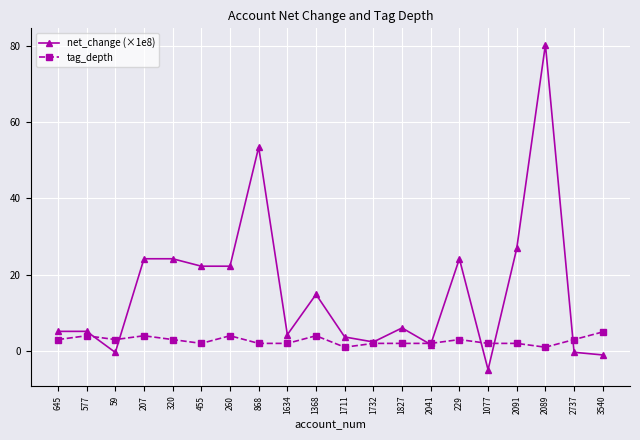

List the series in order of their overall mean, highest first.

net_change (×1e8), tag_depth